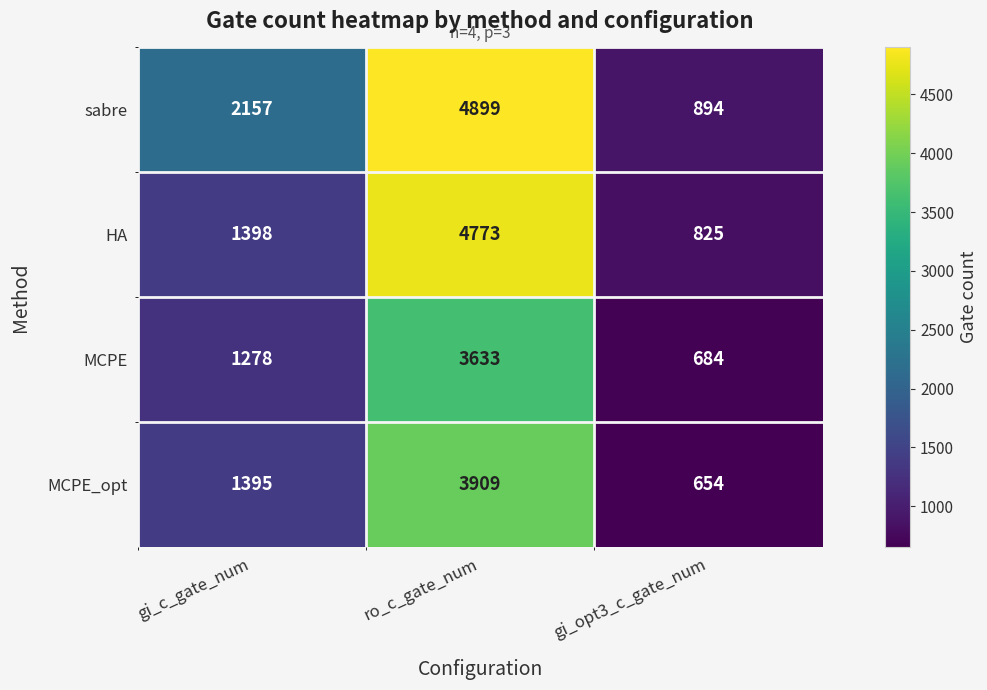

Which series has the largest range (max minus min)?

sabre